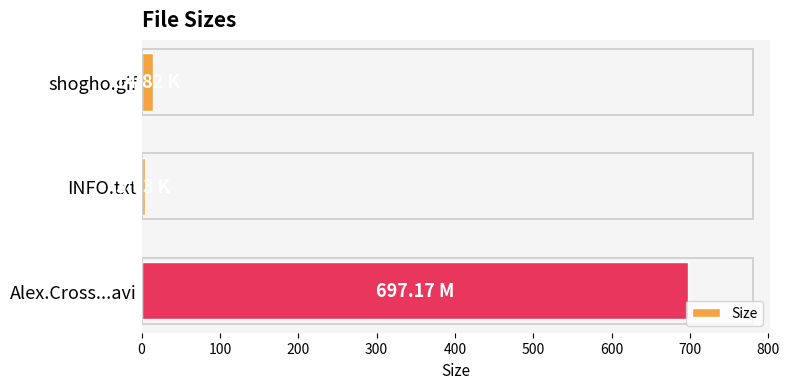

Where is the data nearest to the value 350?

shogho.gif